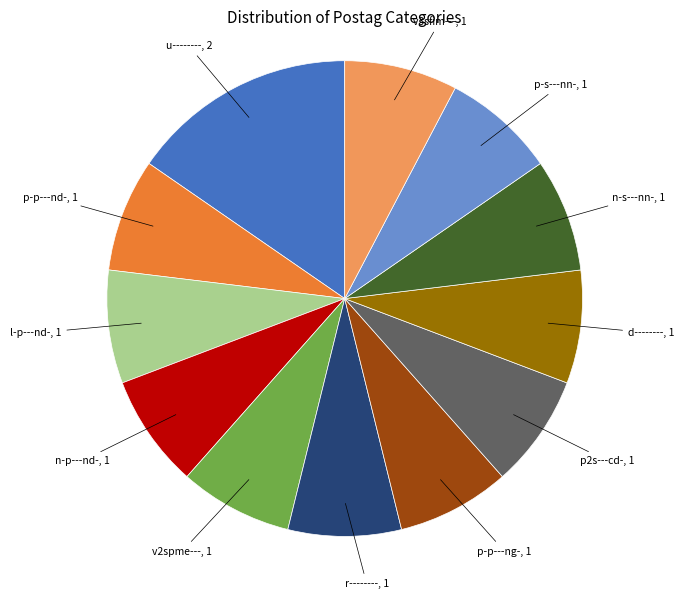

What is the largest slice in the pie chart?

u--------